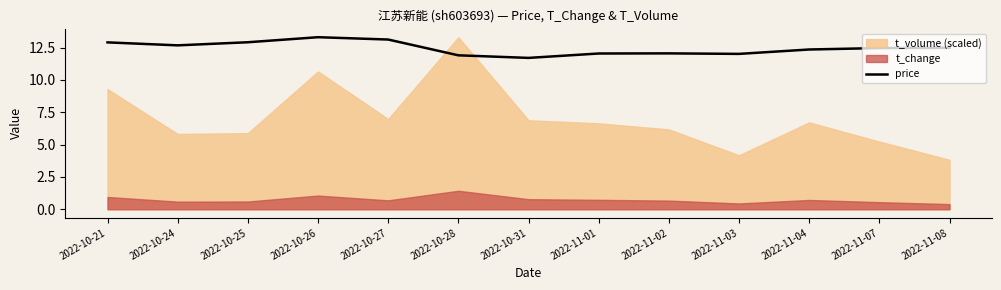

What position from the left is 2022-10-28?

6